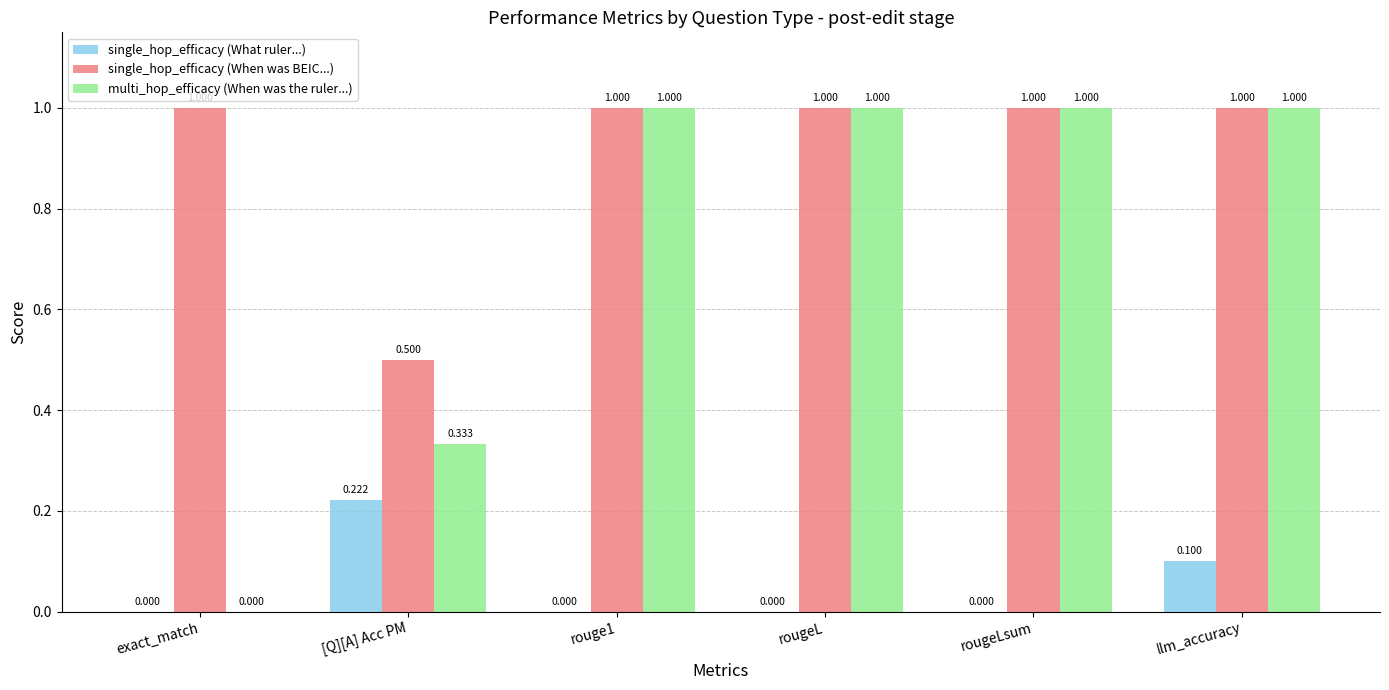

Is it true that single_hop_efficacy (When was BEIC...) equals 1.0 at rouge1?

True